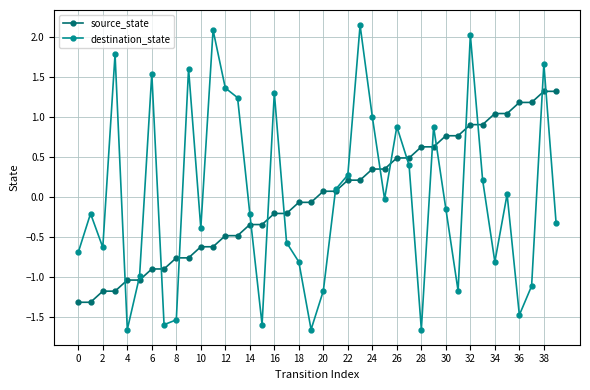

List the series in order of their peak value, highest first.

destination_state, source_state